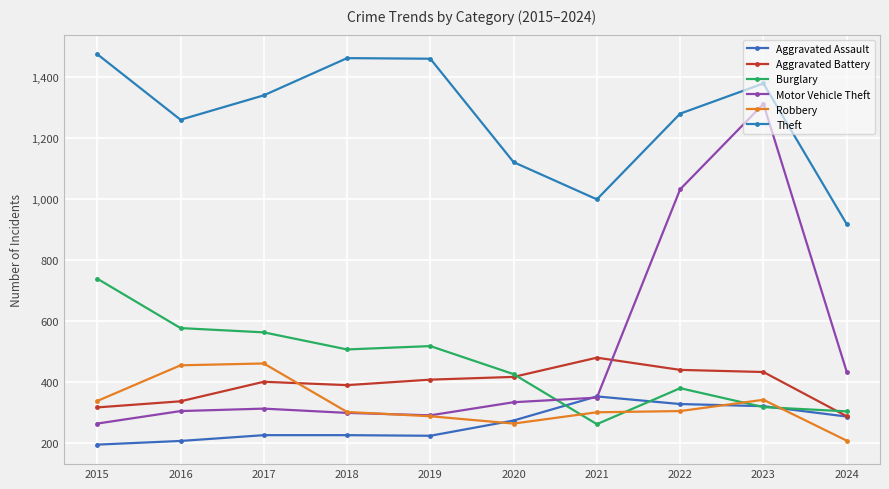

At which category does Robbery reach its first local valley?

2020